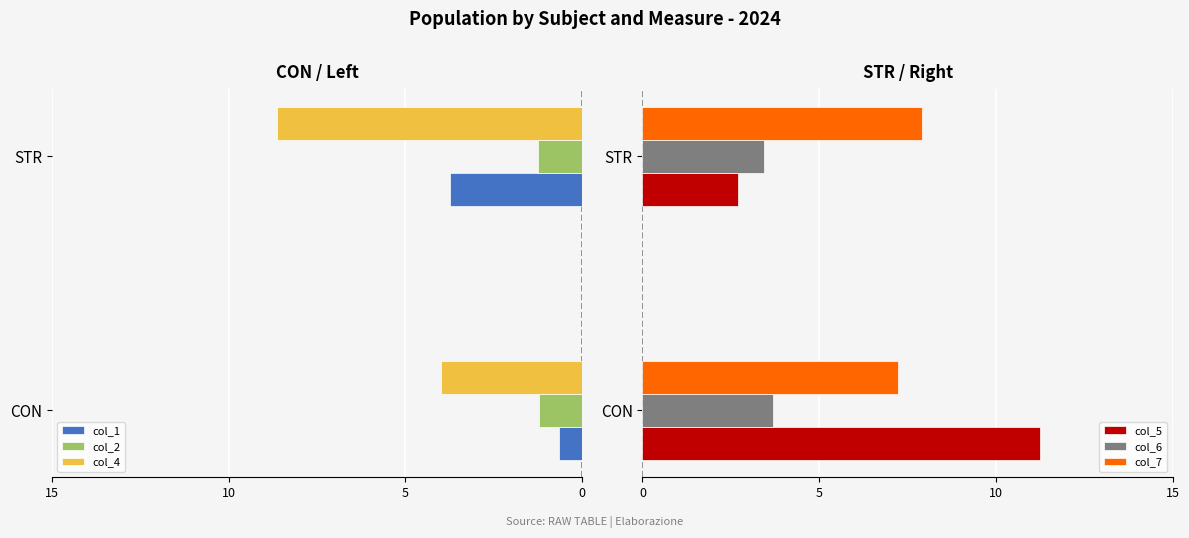

Which series has the largest range (max minus min)?

col_5